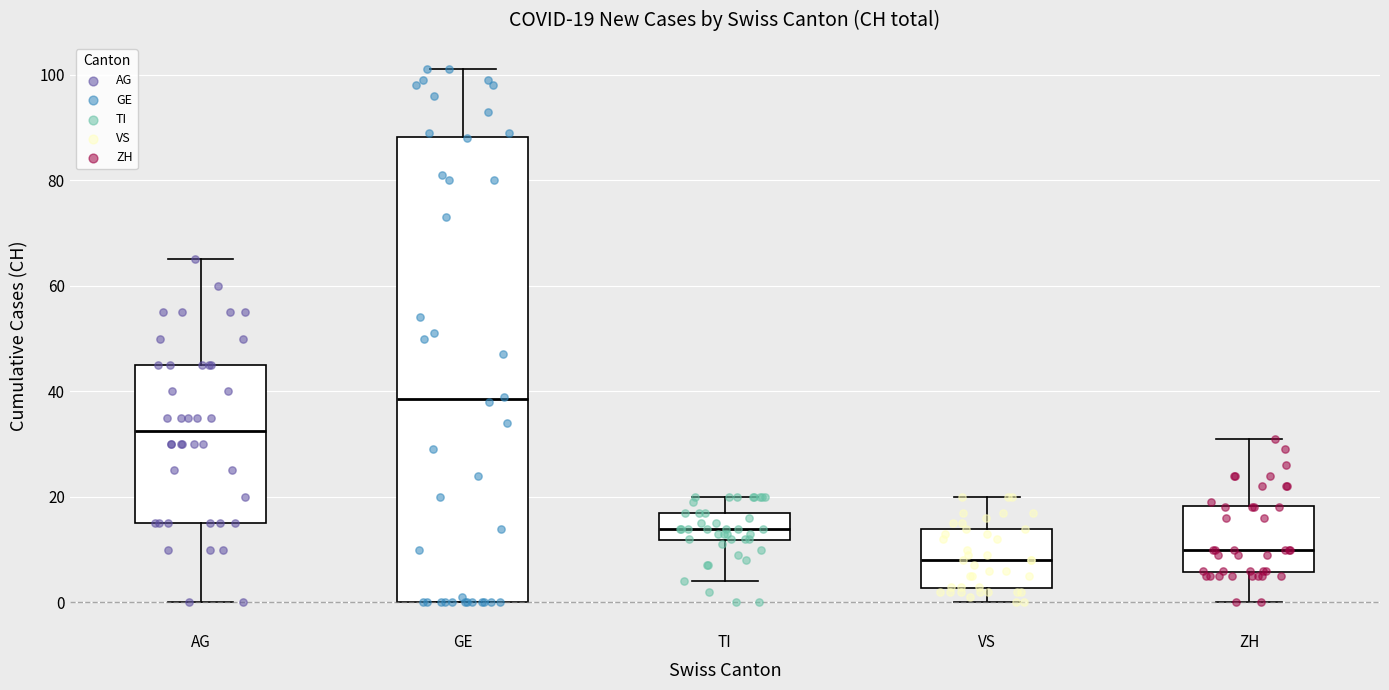

Which box's median line is the highest?

GE